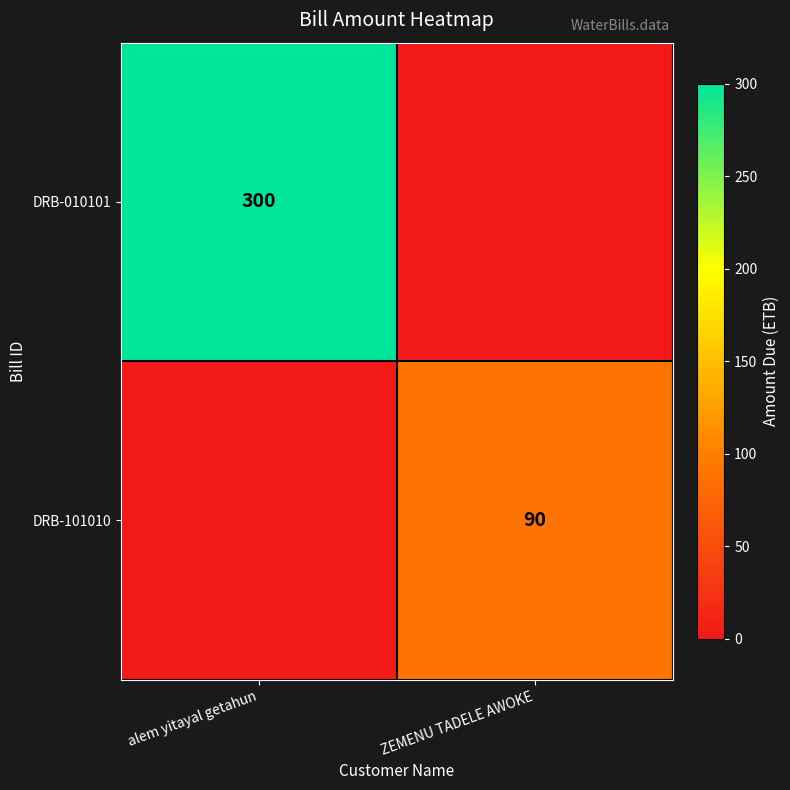

The DRB-010101 series shows 300 at alem yitayal getahun. True or false?

True